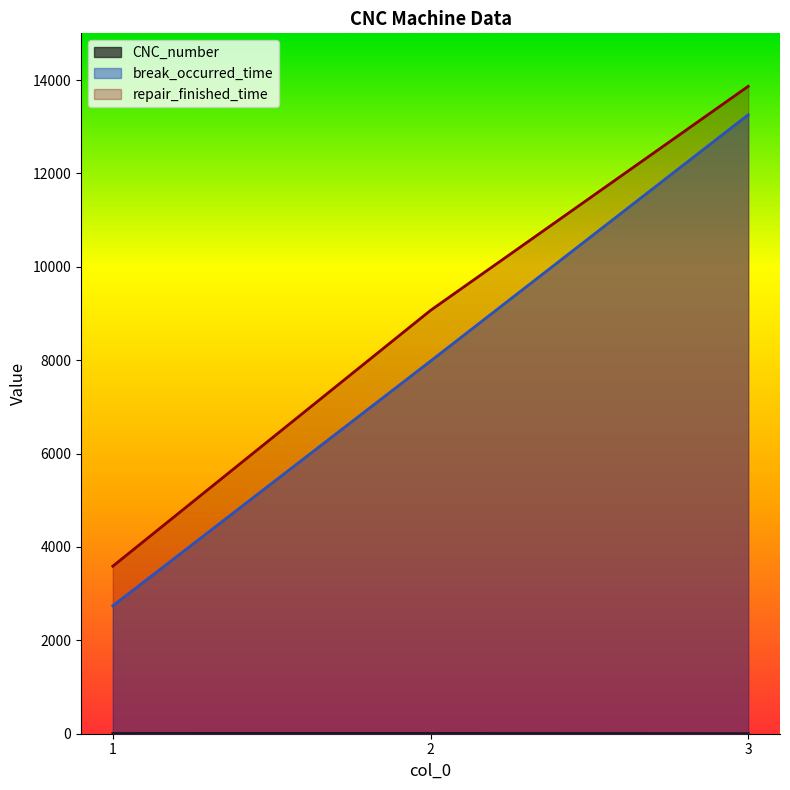

How many data points in CNC_number are above 6?

1